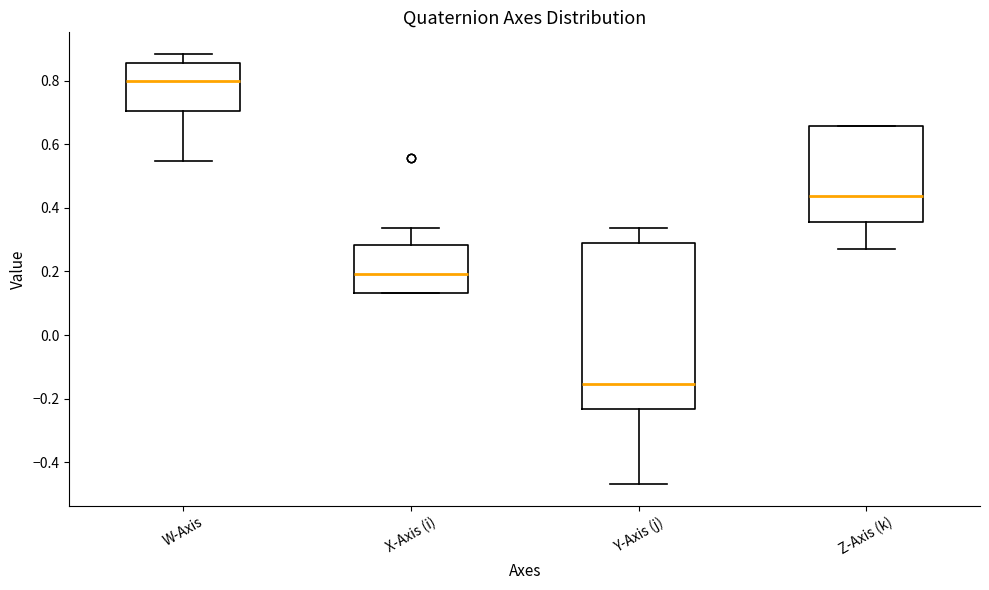

Which box is the tallest, from its lower edge to its upper edge?

Y-Axis (j)